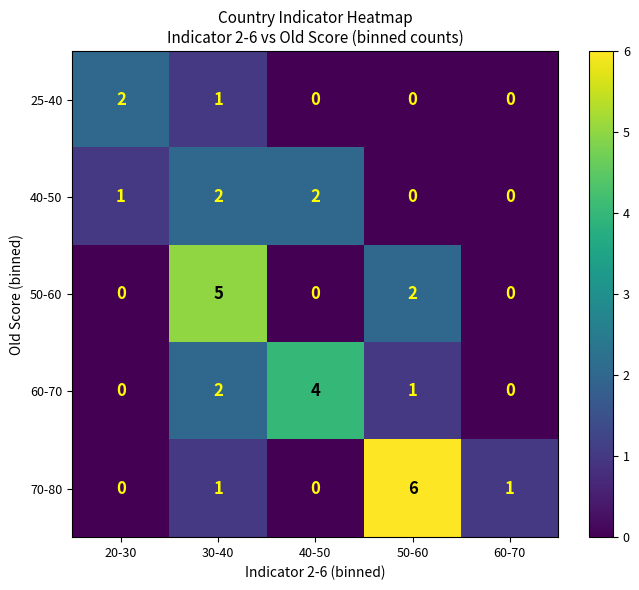

Which series has the widest spread of values?

70-80